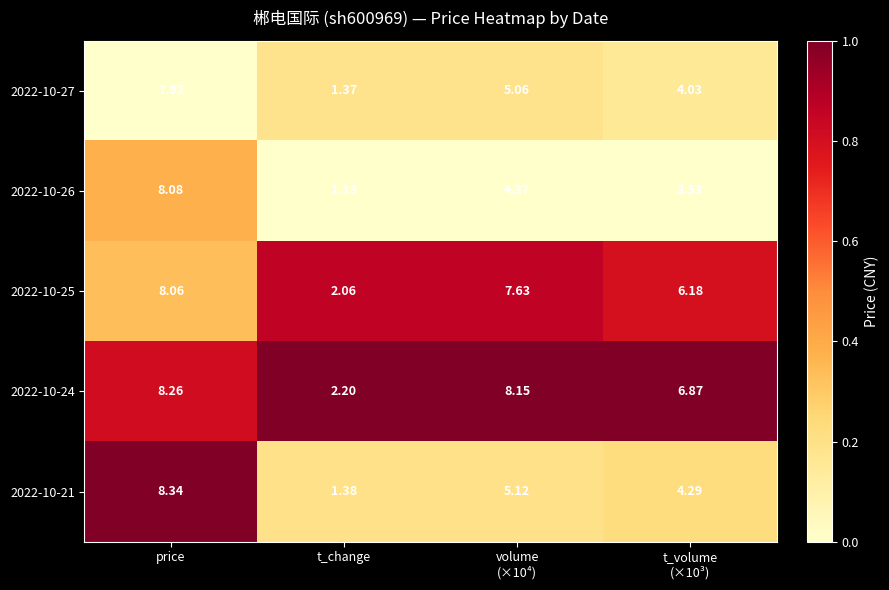

List the series in order of their peak value, highest first.

2022-10-21, 2022-10-24, 2022-10-26, 2022-10-25, 2022-10-27